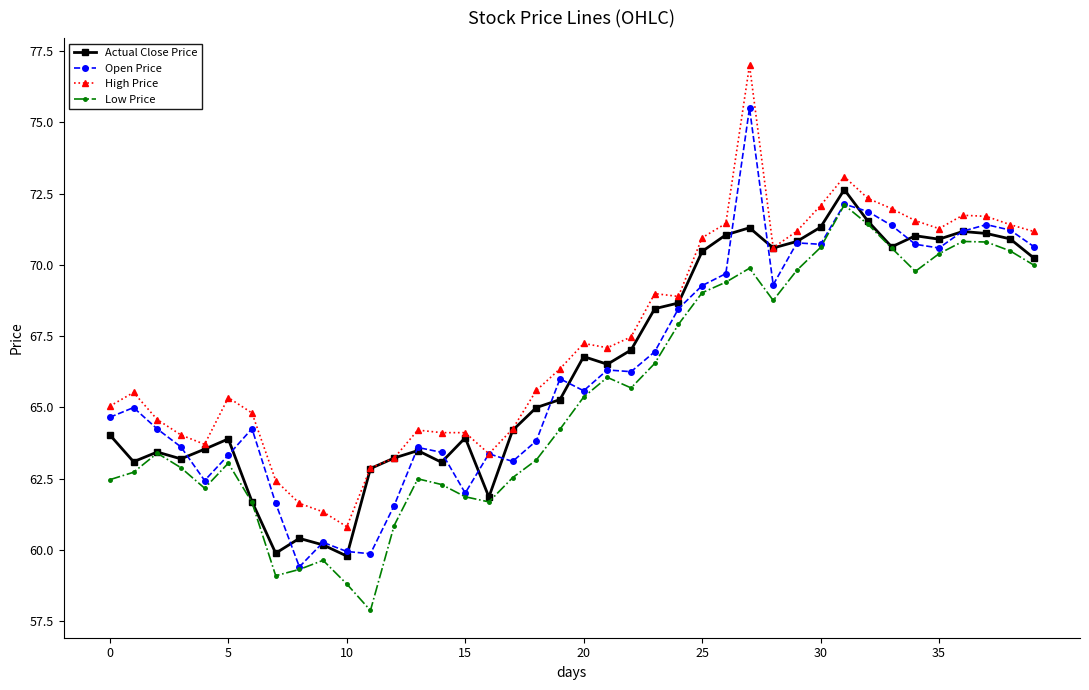

True or false: Low Price has more than 1 points higher than both neighbors.

True